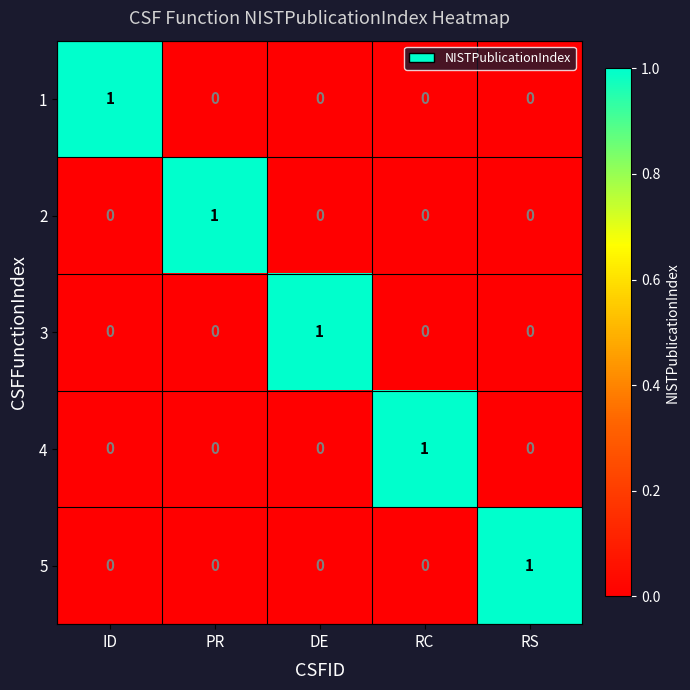

Is the value of 5 at RS greater than the value of 1 at DE?

Yes